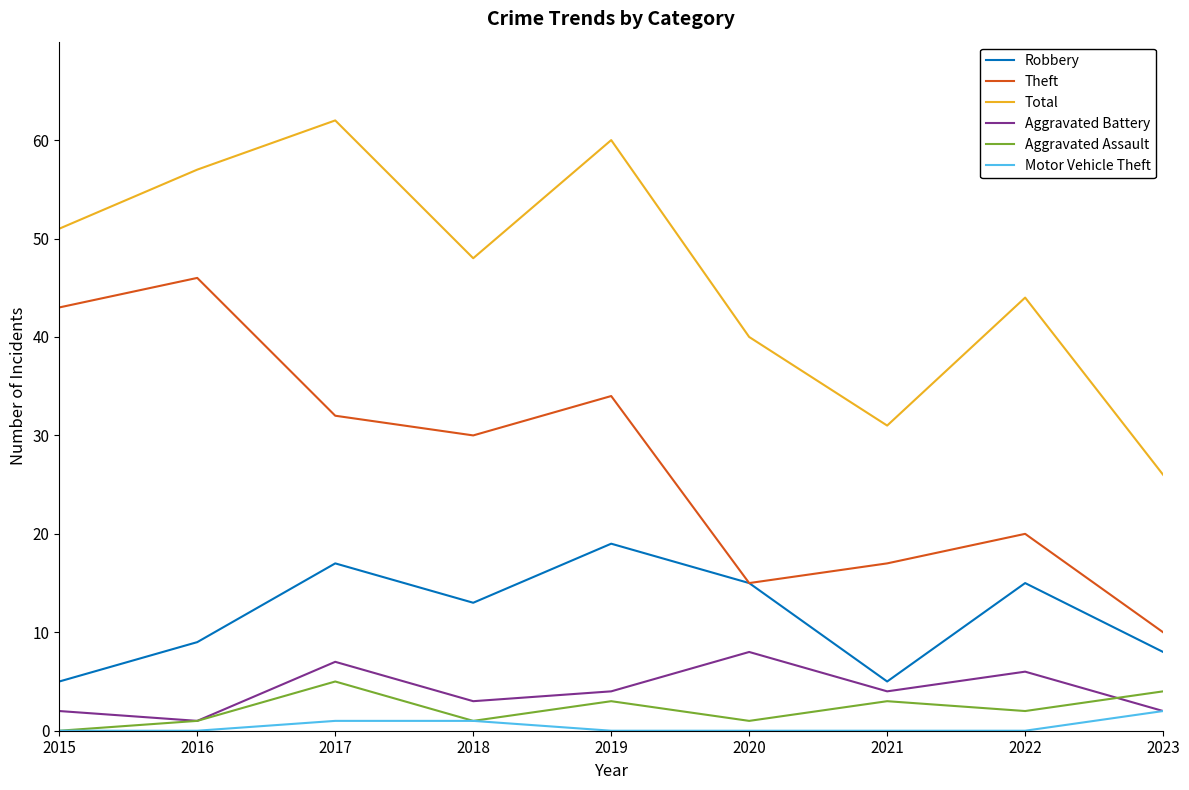

Which category has the lowest value in the Total series?

2023